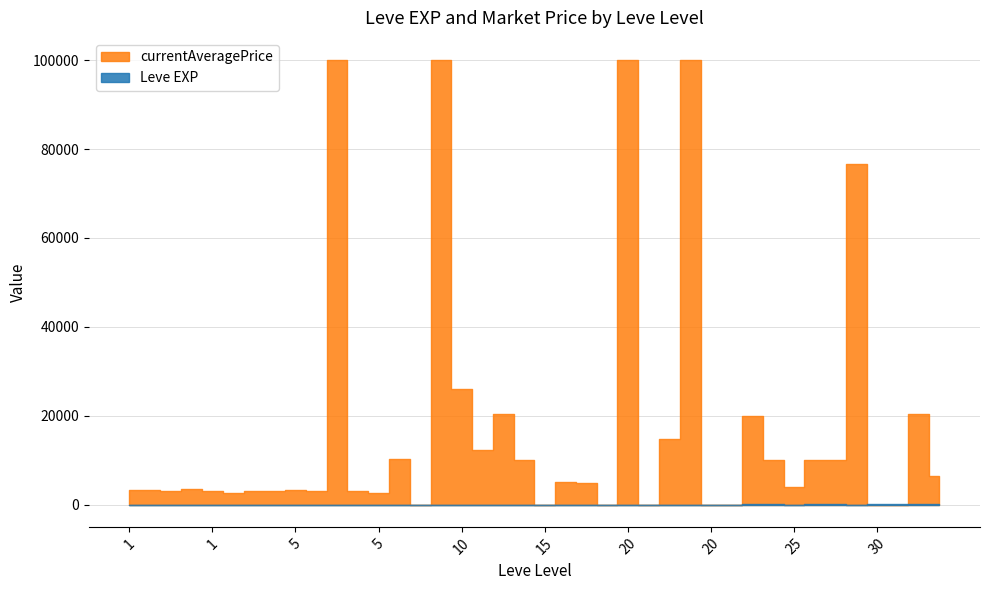

At which category does currentAveragePrice reach its first local peak?

1